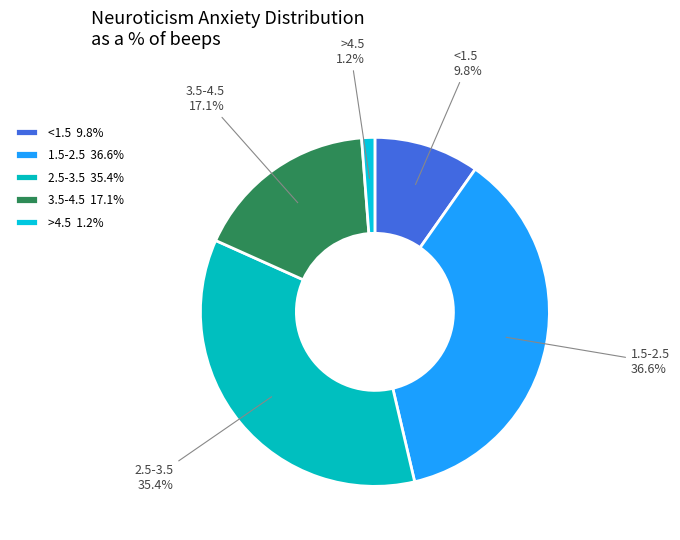

How many slices are in this pie chart?

5